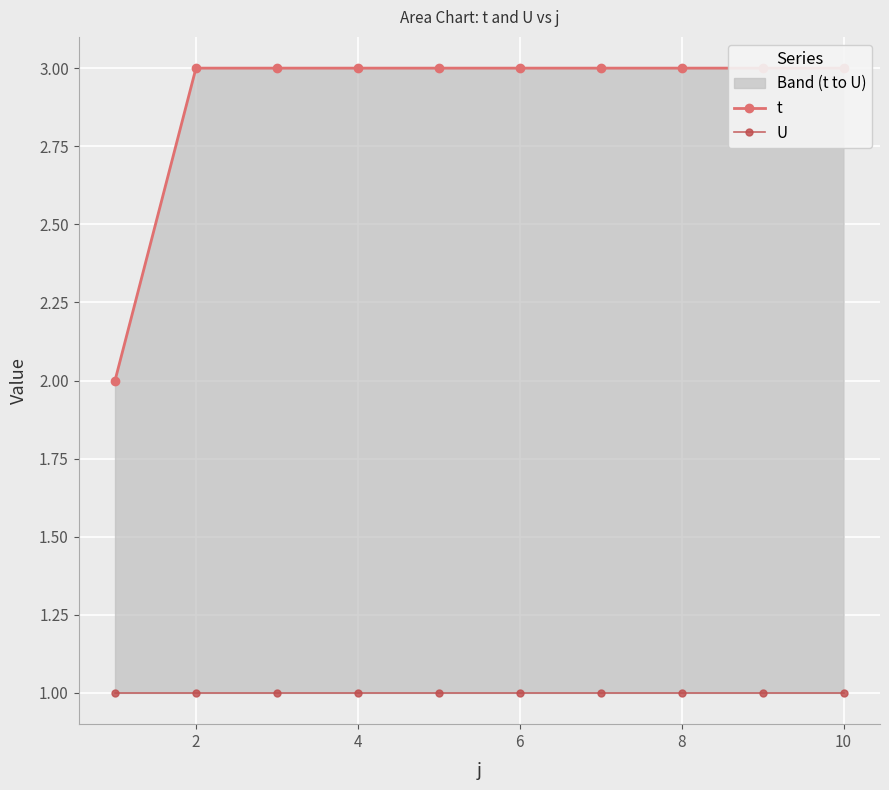

Between 6 and 8, which series saw the biggest shift?

t